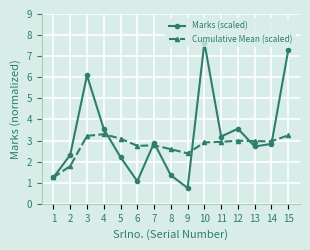

What is the value of the Cumulative Mean (scaled) point at the 8th from the left?

2.6